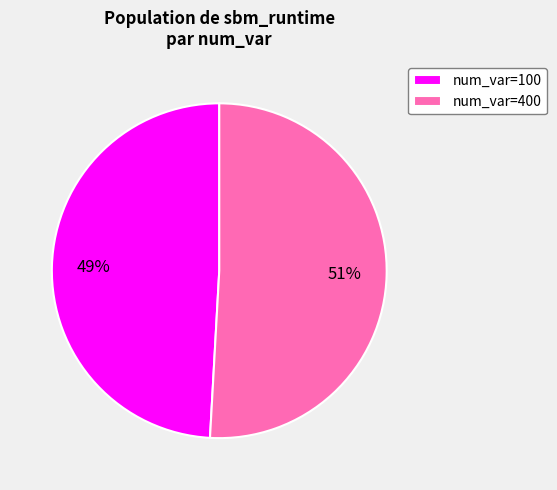

How many slices are in this pie chart?

2